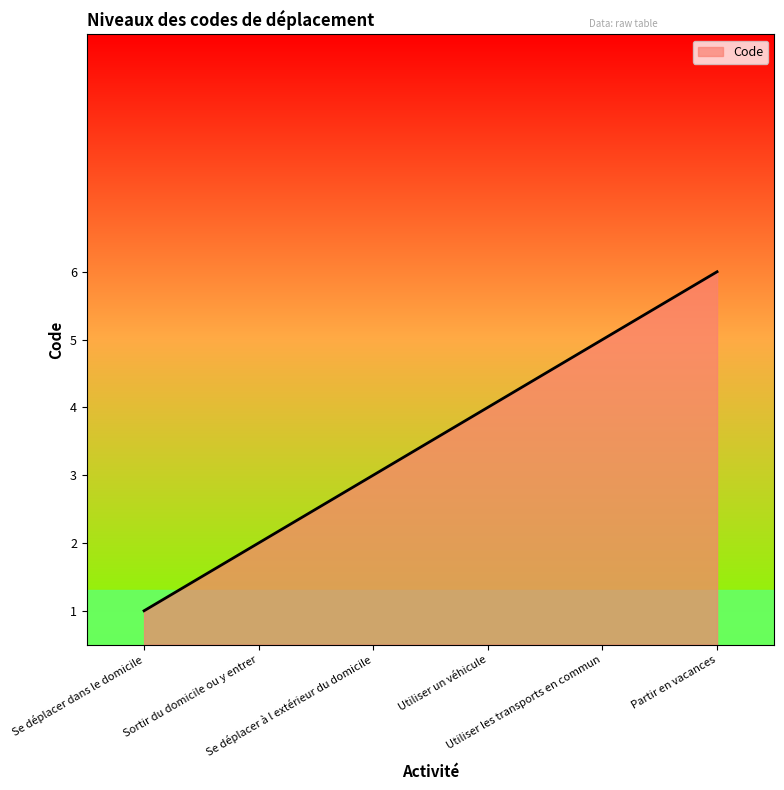

What is the sum of all values?

21